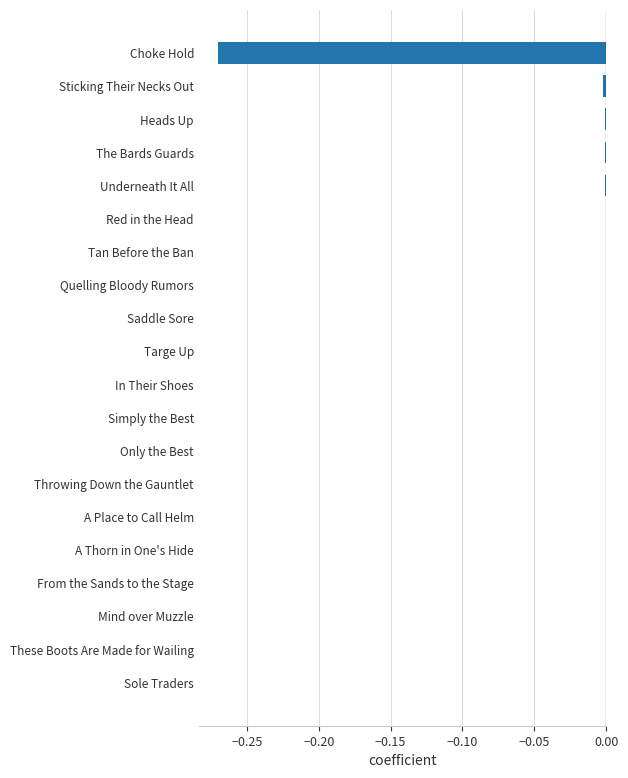

True or false: the data shows 0.0 at Simply the Best.

True